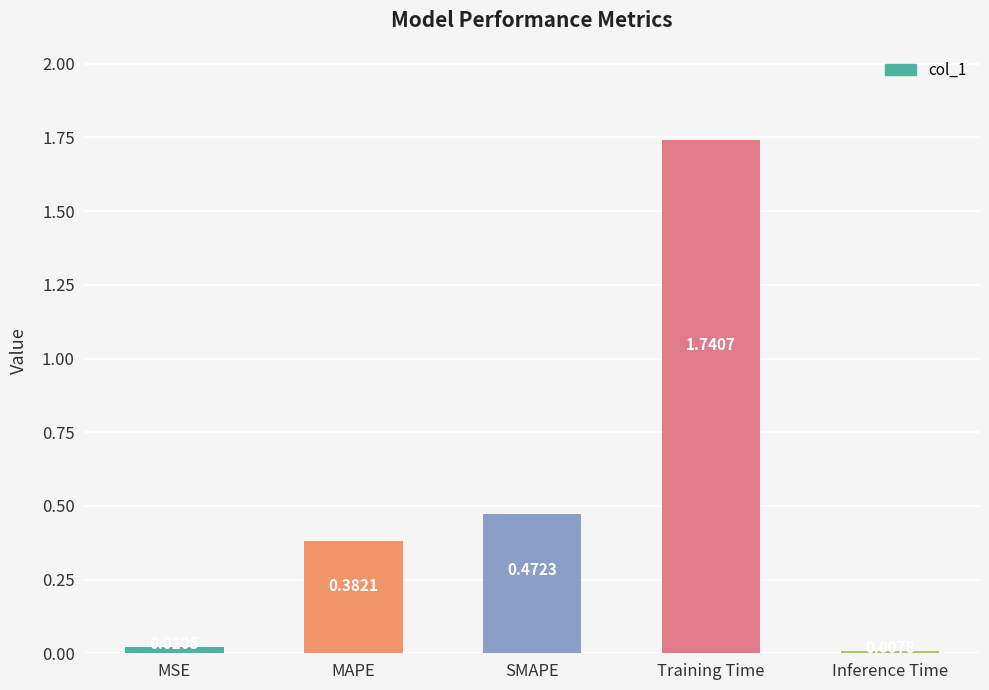

What is the label of the 1st bar from the left?

MSE